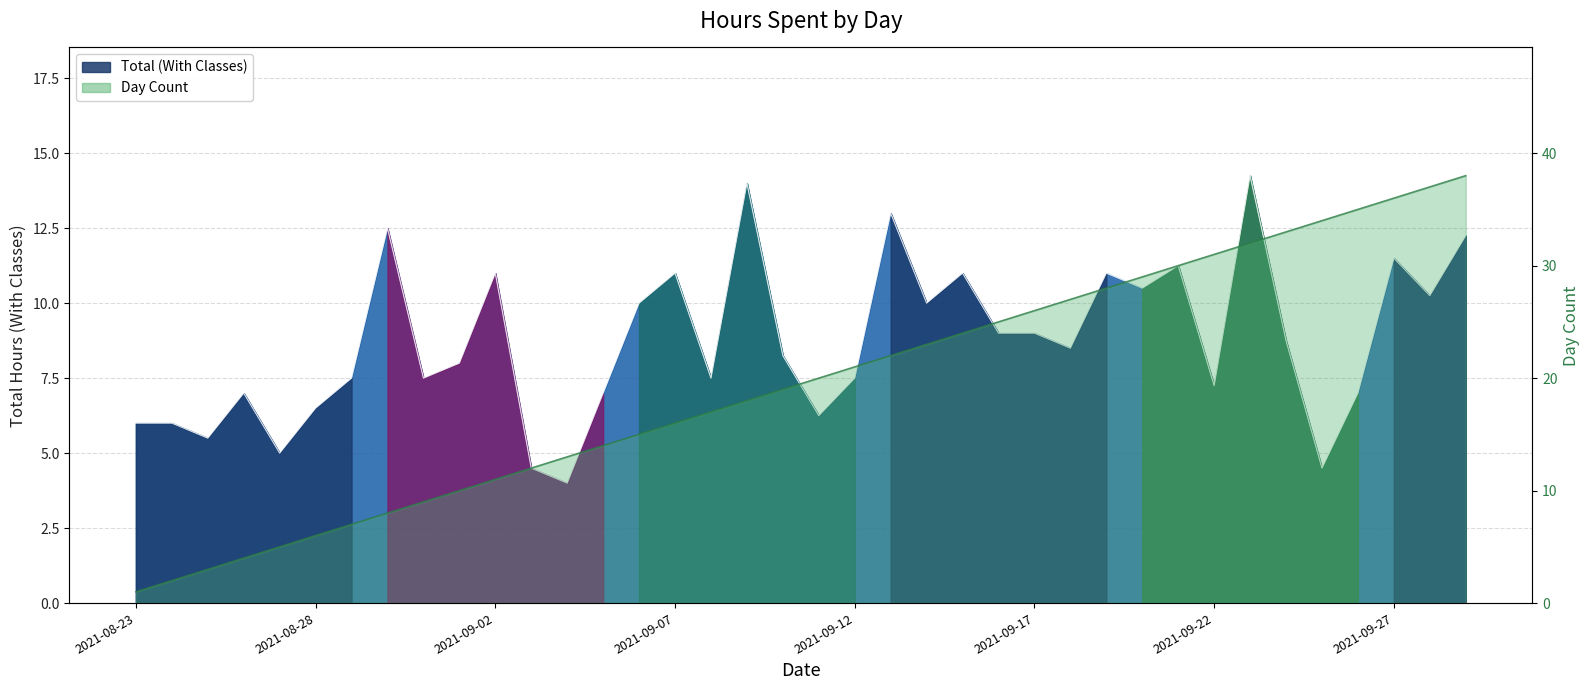

True or false: Day Count has a value of 46.8 at 2021-09-19.

False